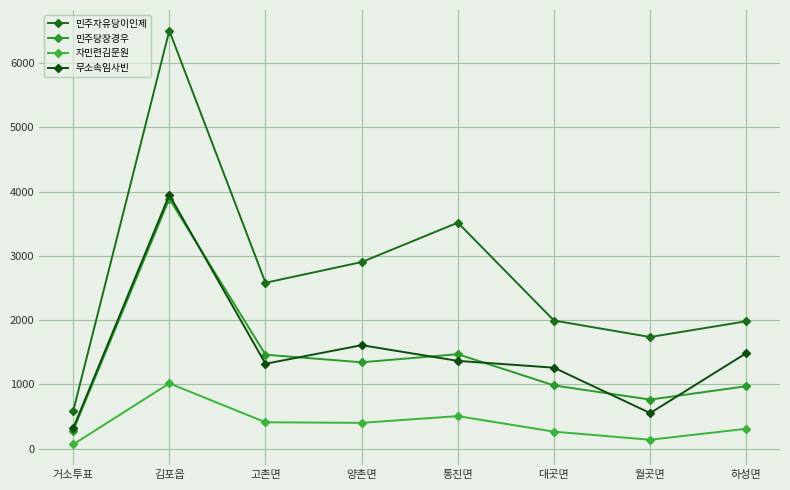

The value of 민주당장경우 at 거소투표 is 476. True or false?

False